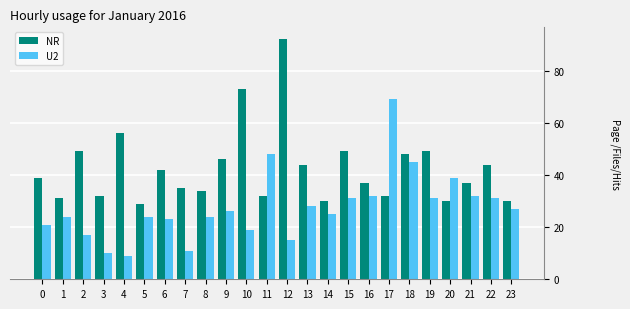

What is the spread (max minus min) of values at 10?

54